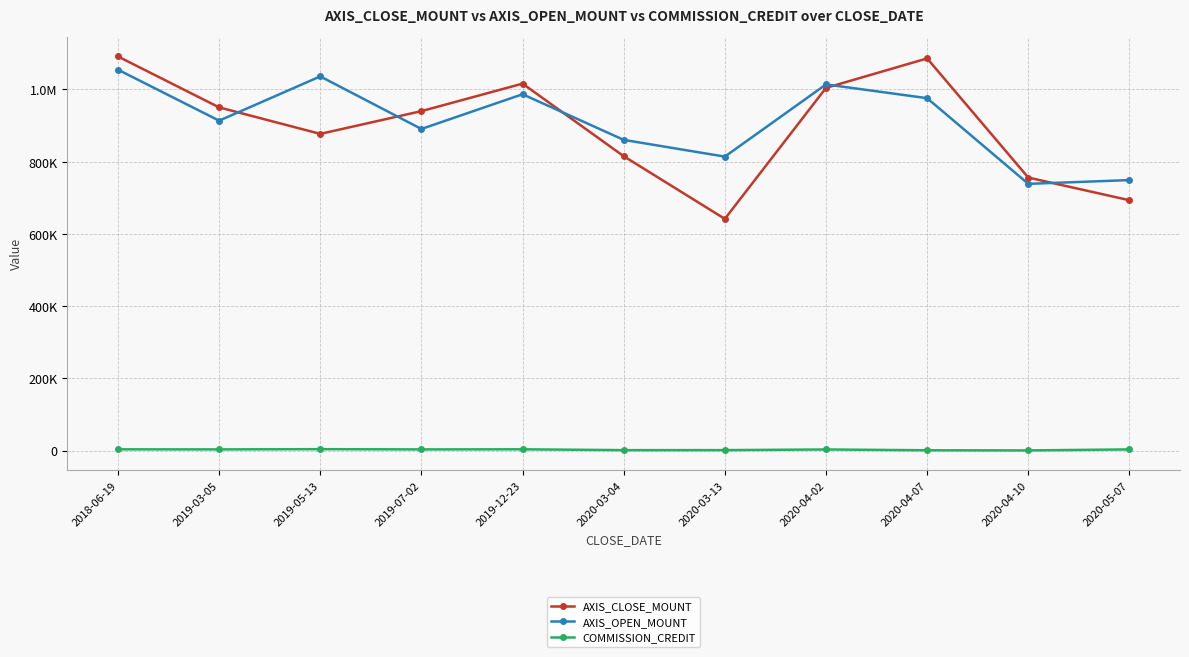

What is the label of the 7th point from the left?

2020-03-13